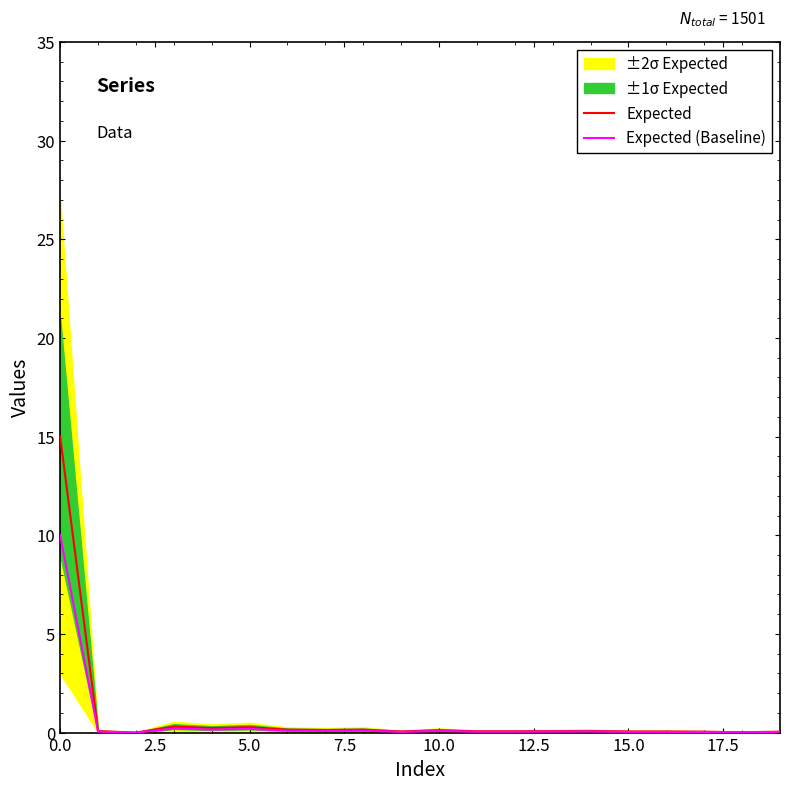

True or false: Expected and Expected (Baseline) cross at least once.

False